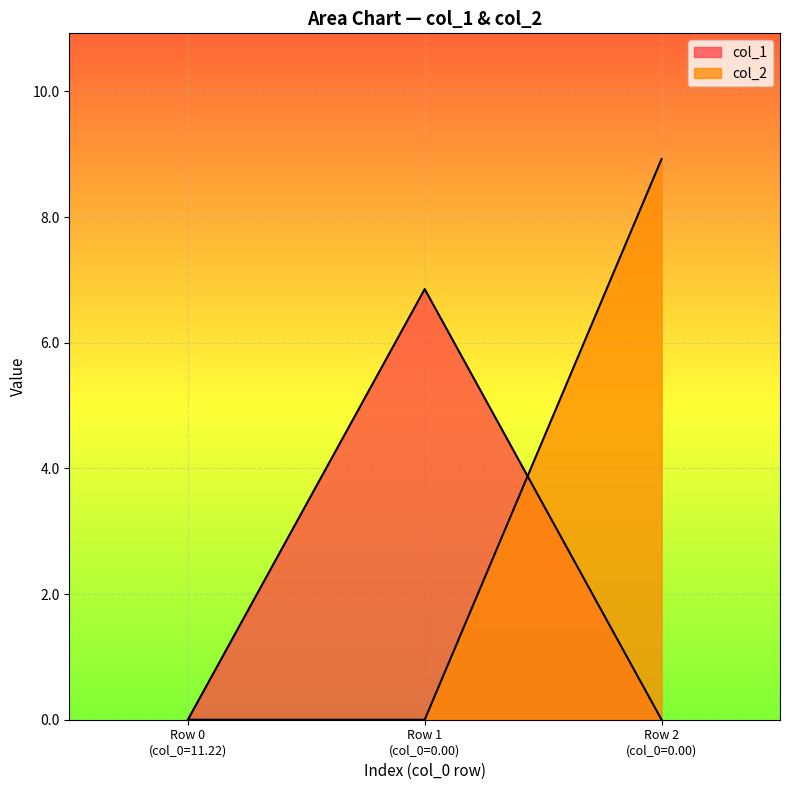

Count the col_1 values in the range 0 to 6.

2